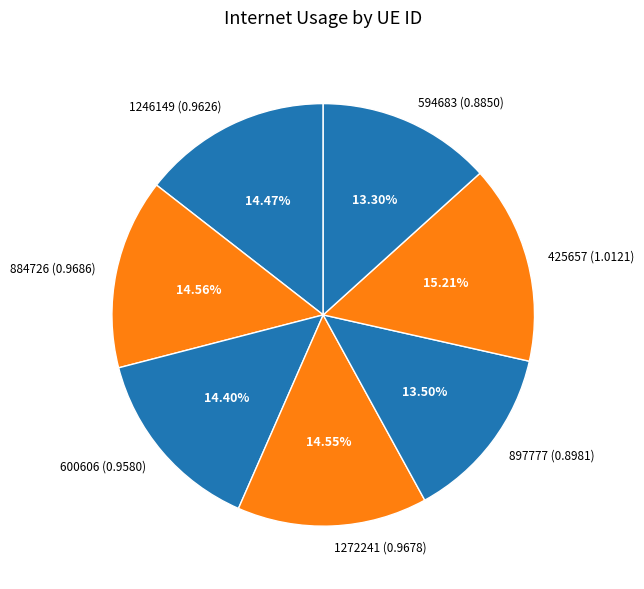

What percentage do 600606 and 594683 together represent?

27.7%